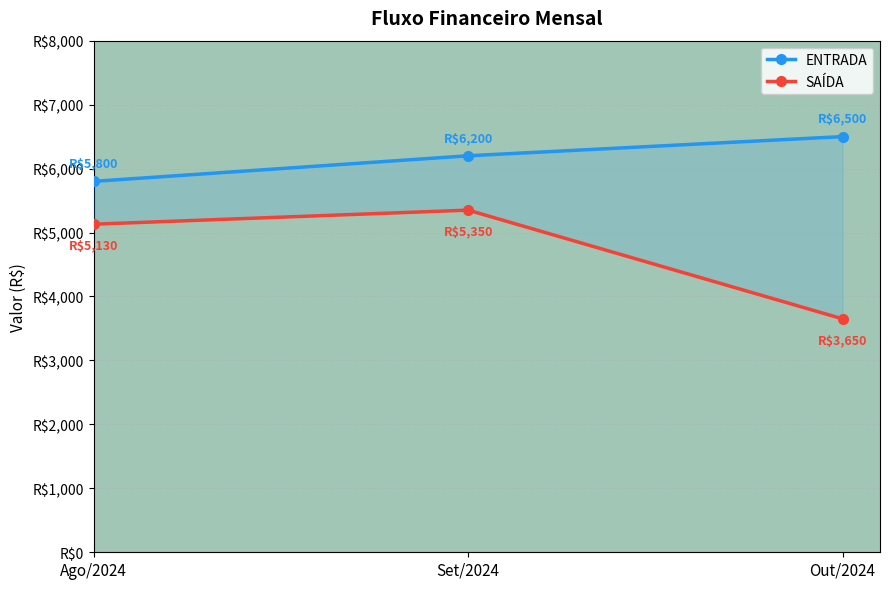

Rank the series by their maximum value, from lowest to highest.

SAÍDA, ENTRADA